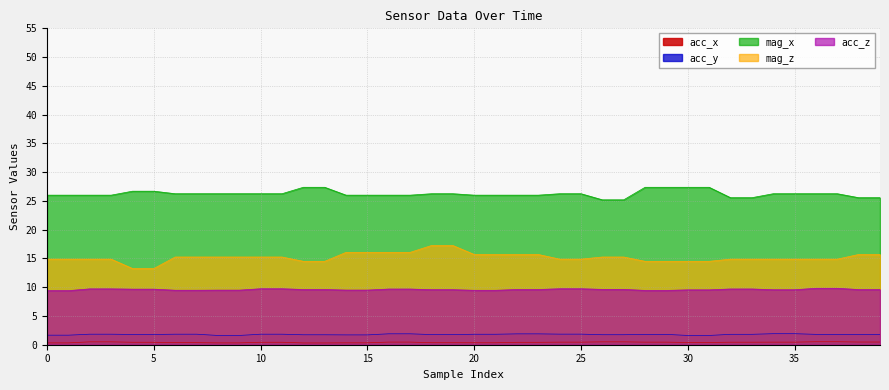

What is the sum of all mag_z values?

606.9